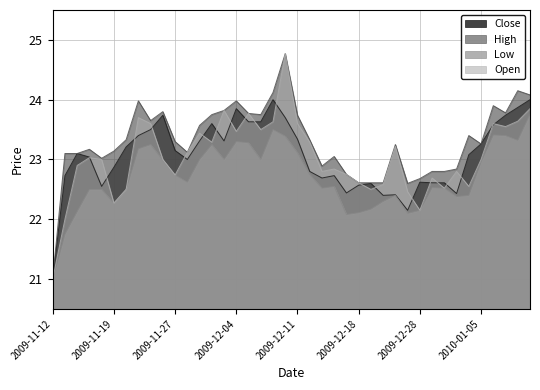

Reading left to right, transcribe all the data shown in this chart.

Close: 21.0	22.7	23.1	23.0	22.6	22.9	23.2	23.4	23.5	23.7	23.1	23.0	23.3	23.6	23.3	23.9	23.6	23.6	24.0	23.7	23.3	22.8	22.7	22.7	22.4	22.6	22.6	22.4	22.4	22.1	22.6	22.6	22.6	22.4	23.1	23.3	23.6	23.7	23.9	24.0
High: 21.0	23.1	23.1	23.2	23.0	23.1	23.3	24.0	23.6	23.8	23.3	23.1	23.6	23.8	23.8	24.0	23.8	23.8	24.1	24.8	23.7	23.3	22.9	23.1	22.8	22.6	22.6	22.6	23.2	22.6	22.7	22.8	22.8	22.8	23.4	23.3	23.9	23.8	24.1	24.1
Low: 21.0	21.8	22.1	22.5	22.5	22.3	22.5	23.2	23.2	23.0	22.7	22.6	23.0	23.2	23.0	23.3	23.3	23.0	23.5	23.4	23.1	22.8	22.5	22.6	22.1	22.1	22.2	22.3	22.4	22.1	22.1	22.5	22.5	22.4	22.4	23.0	23.4	23.4	23.3	23.8
Open: 21.0	22.0	22.9	23.0	23.0	22.3	22.5	23.7	23.6	23.0	22.7	23.1	23.4	23.3	23.8	23.5	23.8	23.5	23.6	24.8	23.6	23.3	22.8	22.8	22.8	22.6	22.5	22.6	23.2	22.5	22.1	22.7	22.5	22.8	22.6	23.0	23.6	23.6	23.6	23.9